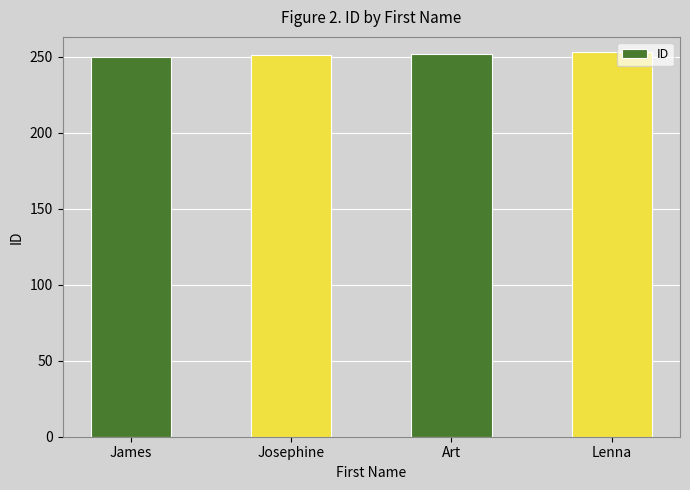

What is the sum of all values?

1006